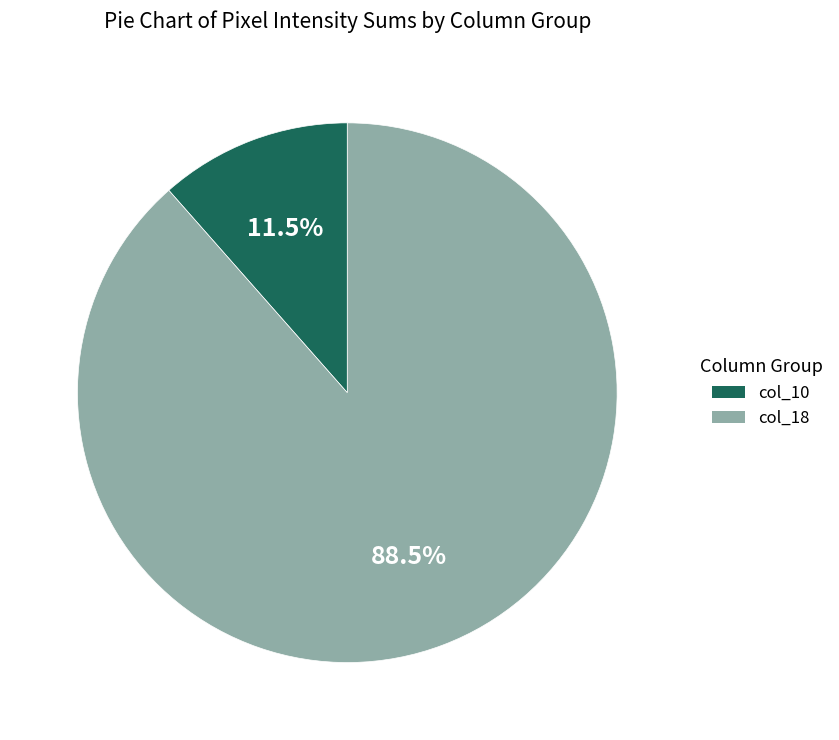

Does any single category account for the majority?

Yes